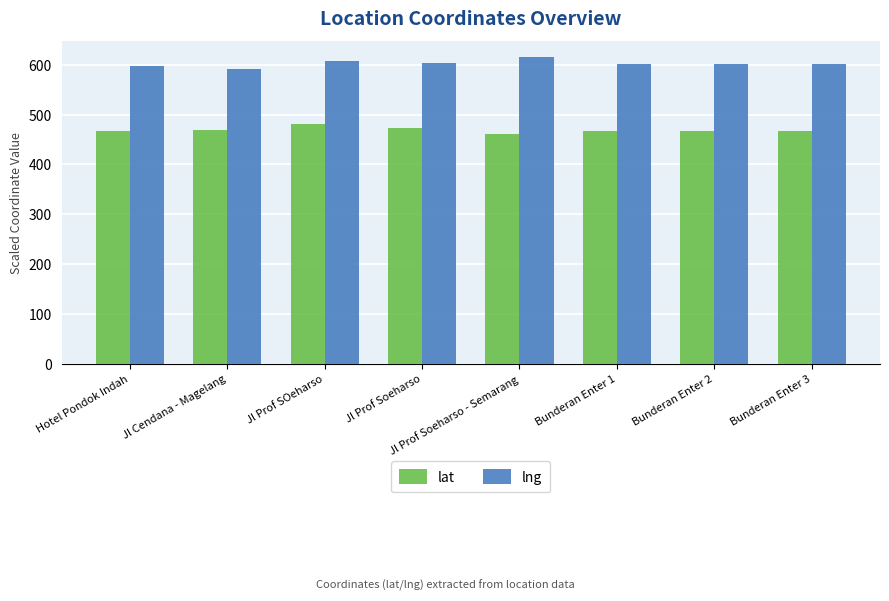

What is the difference between the second highest and second lowest values in the lng series?

9.0